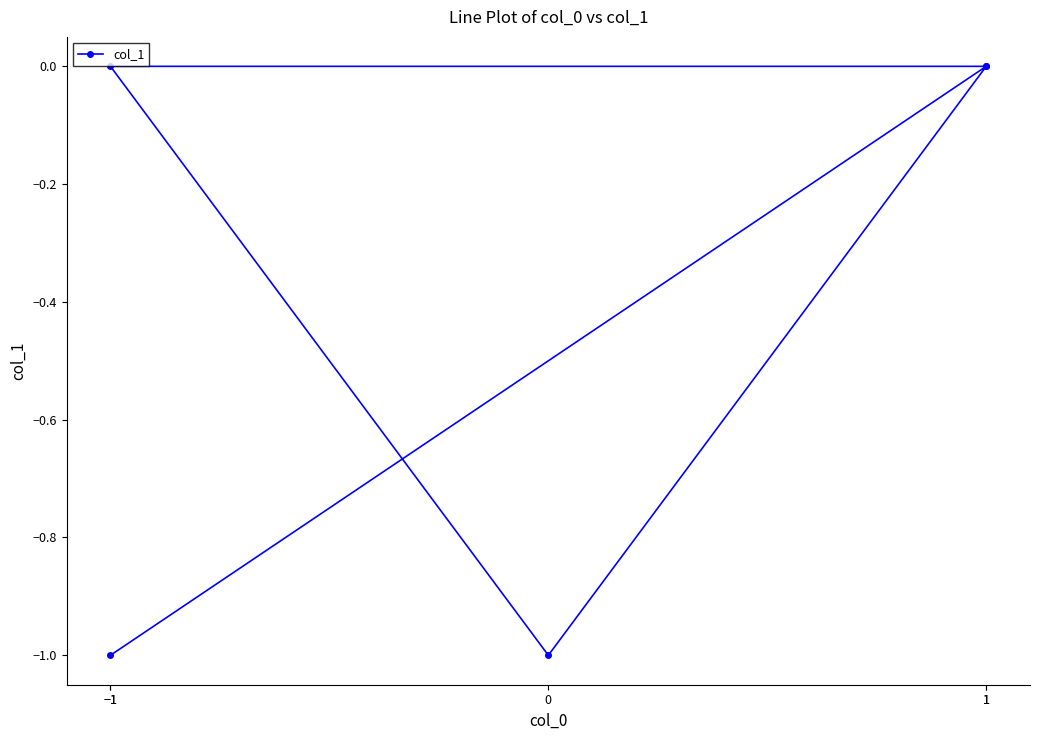

True or false: the data shows -2 at −1.

False